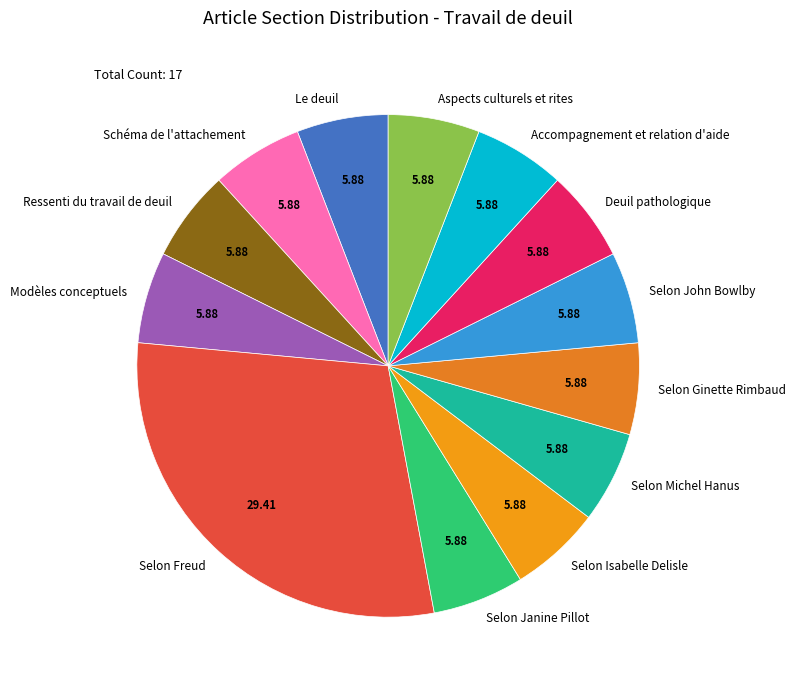

Count the number of slices in the pie.

13